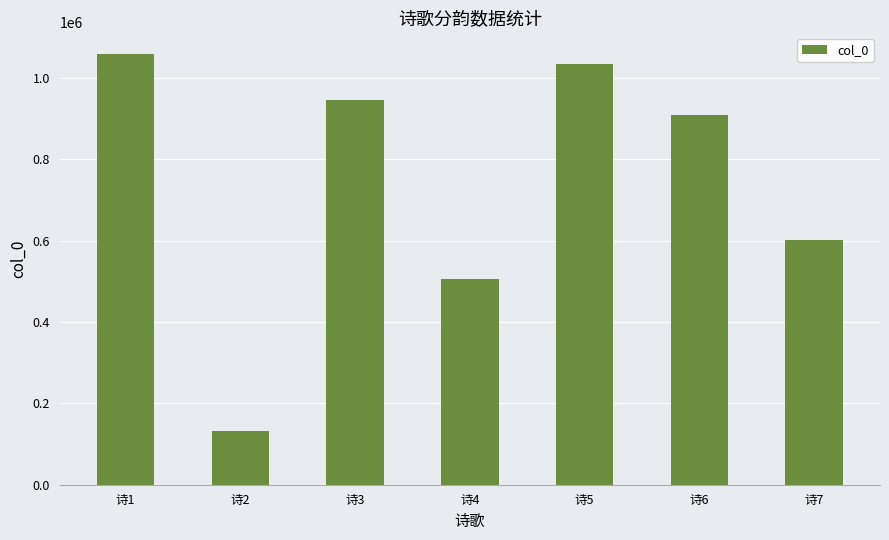

How many bars are there in total?

7